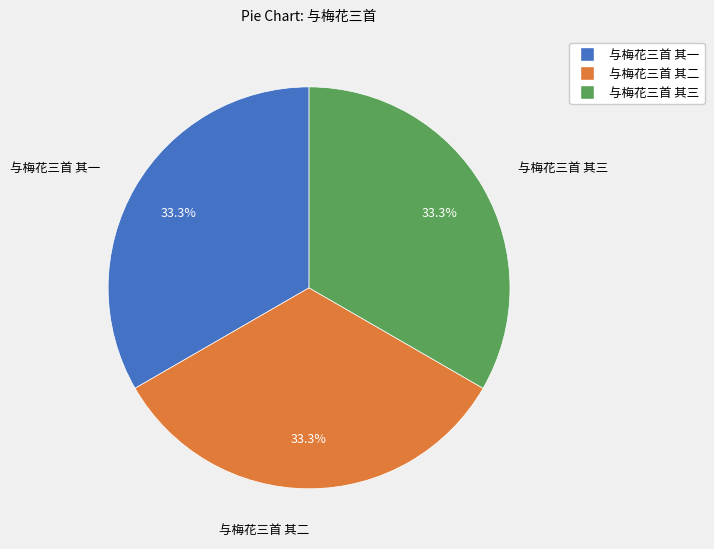

How much of the chart is everything except 与梅花三首 其三?

66.7%